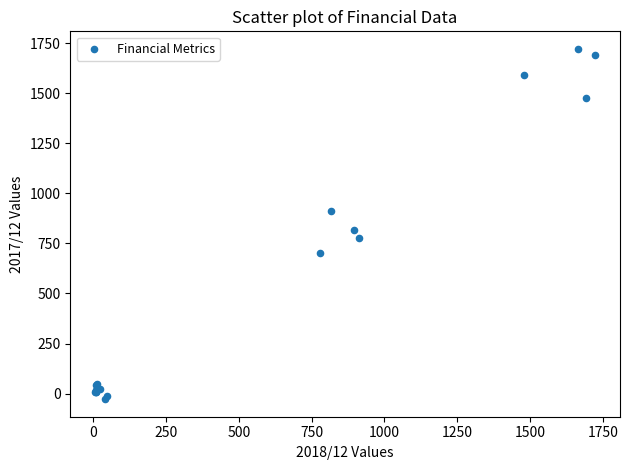

What Y value in the scatter plot is closest to 847?

817